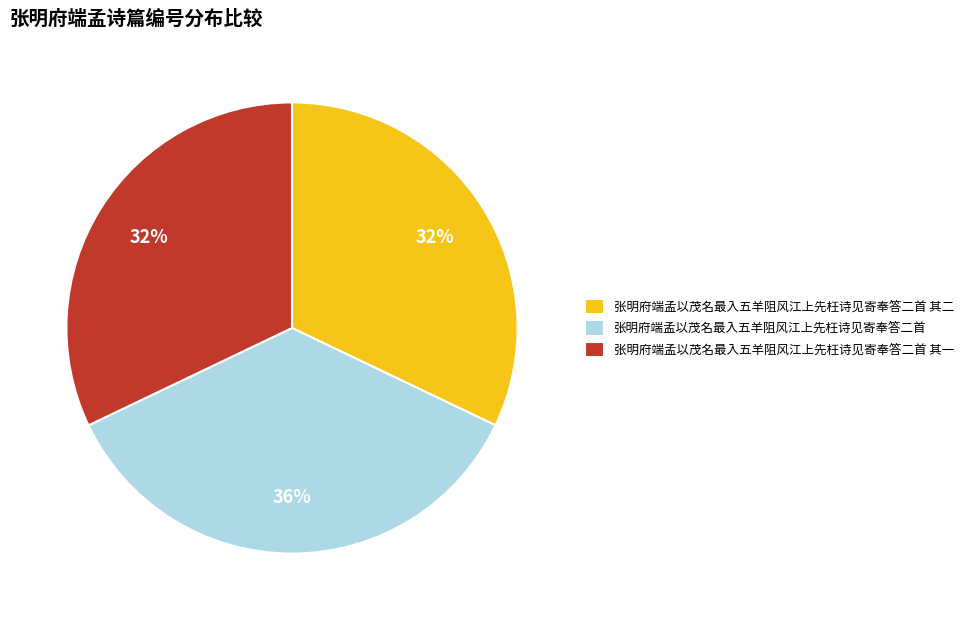

How many slices are in this pie chart?

3